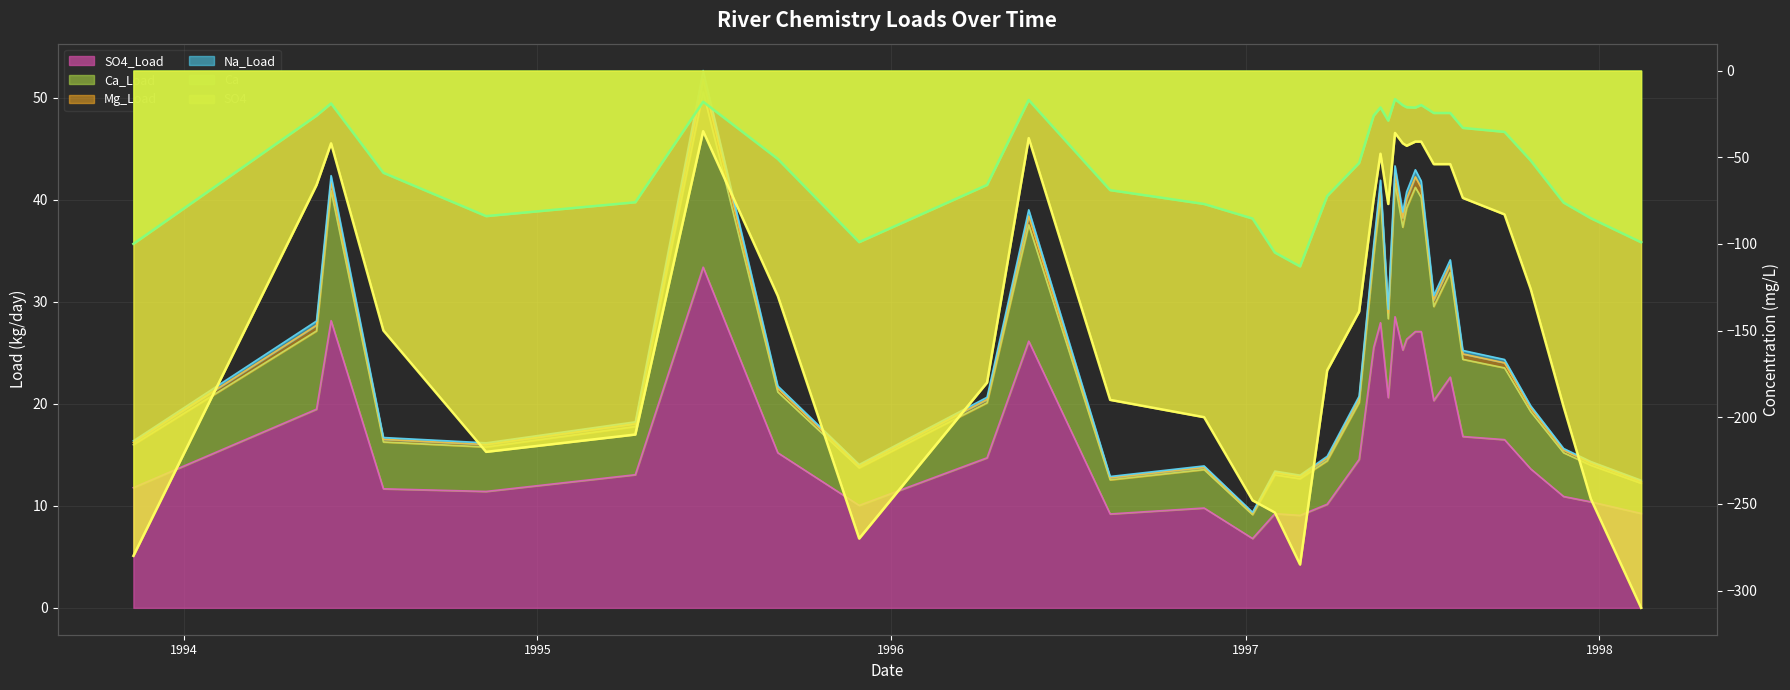

Rank the series at 1997-09-25 from highest to lowest value.

Ca_Load, Na_Load, Mg_Load, SO4_Load, Ca, SO4